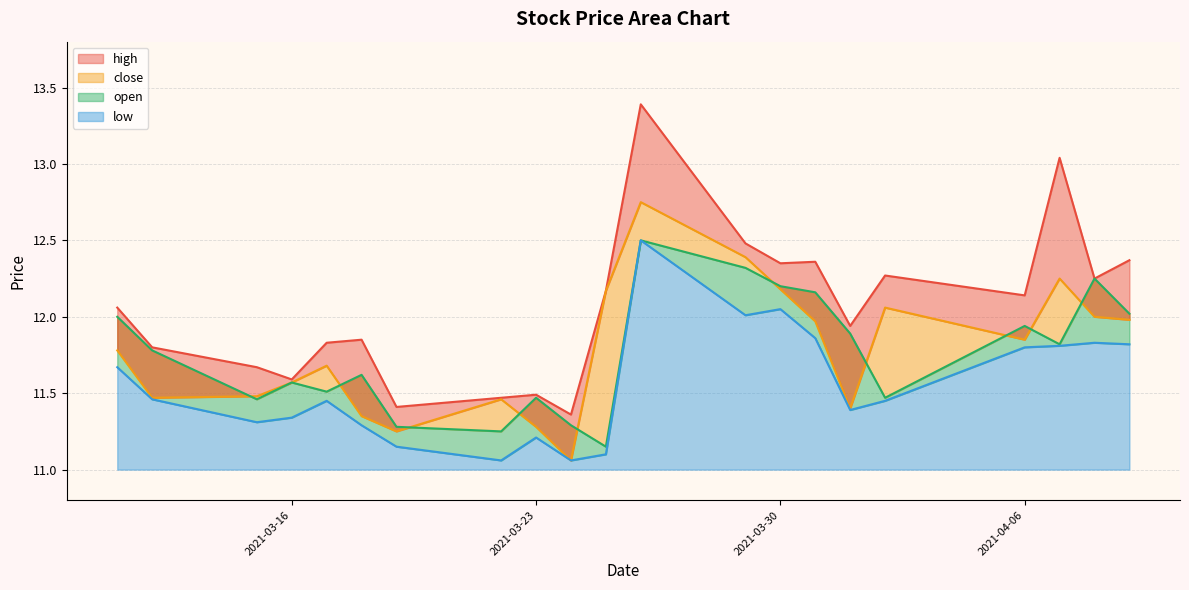

True or false: high has a value of 5.4 at 2021-03-29.

False